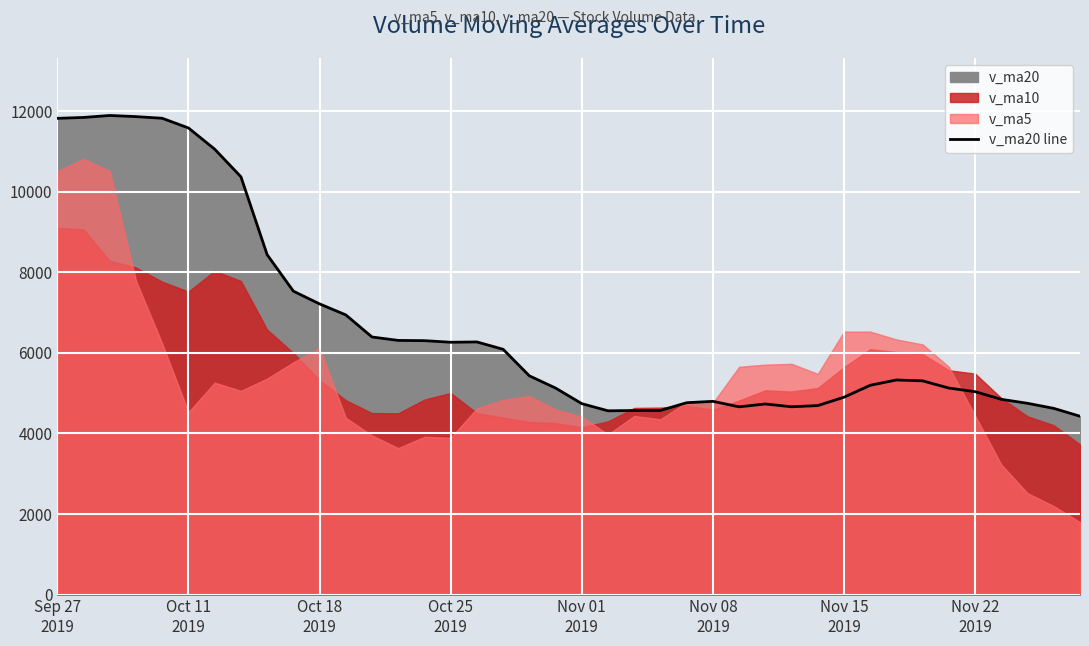

What is the minimum value shown in the chart?

4428.0